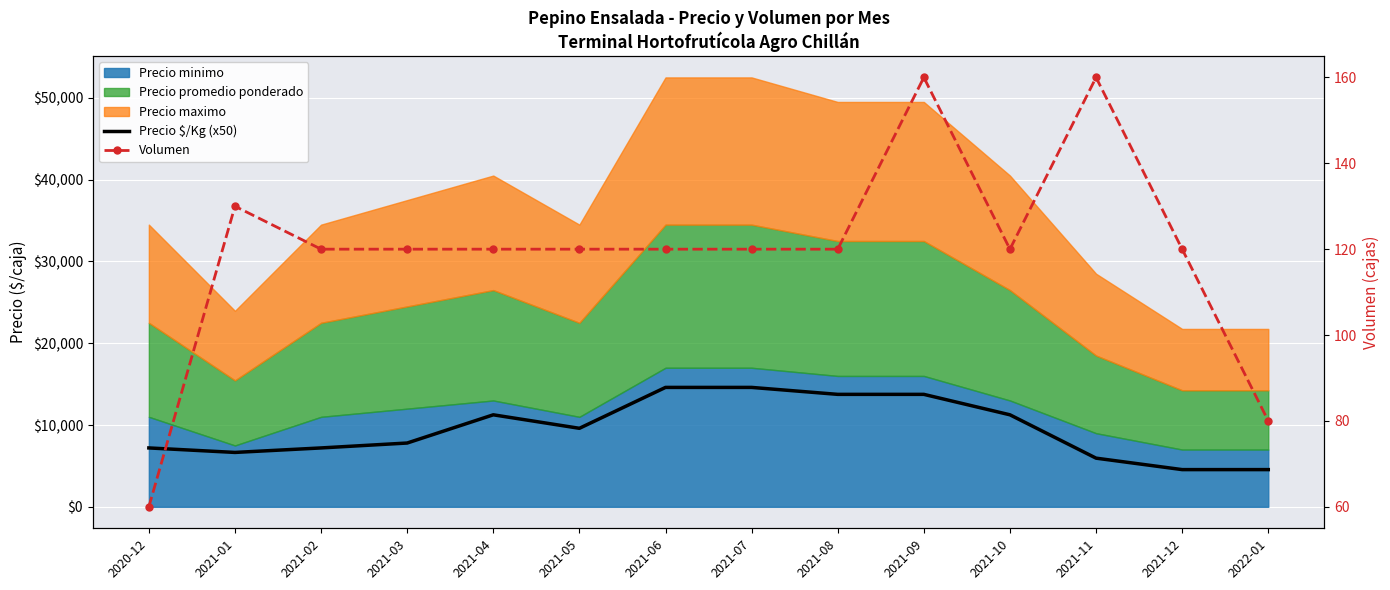

In Volumen, how many points are lower than both neighbors (excluding endpoints)?

1